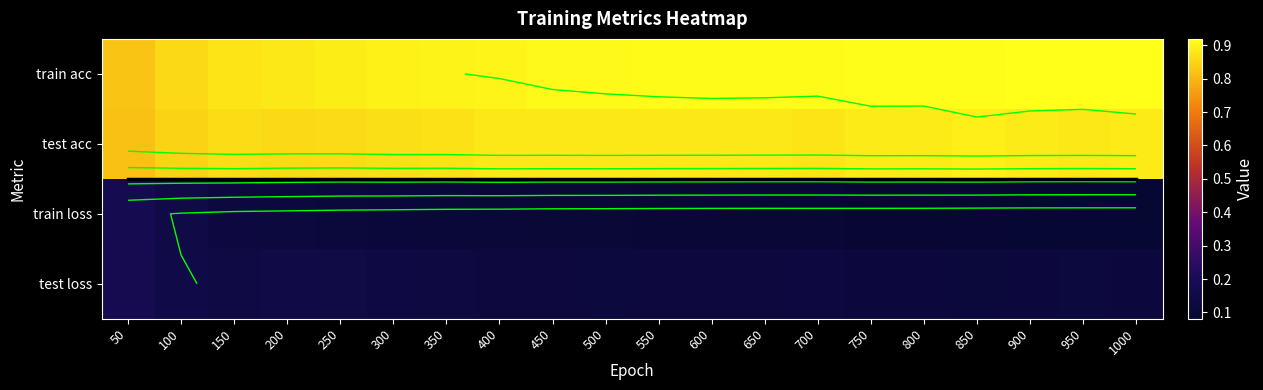

What is the maximum value for train acc?

0.9